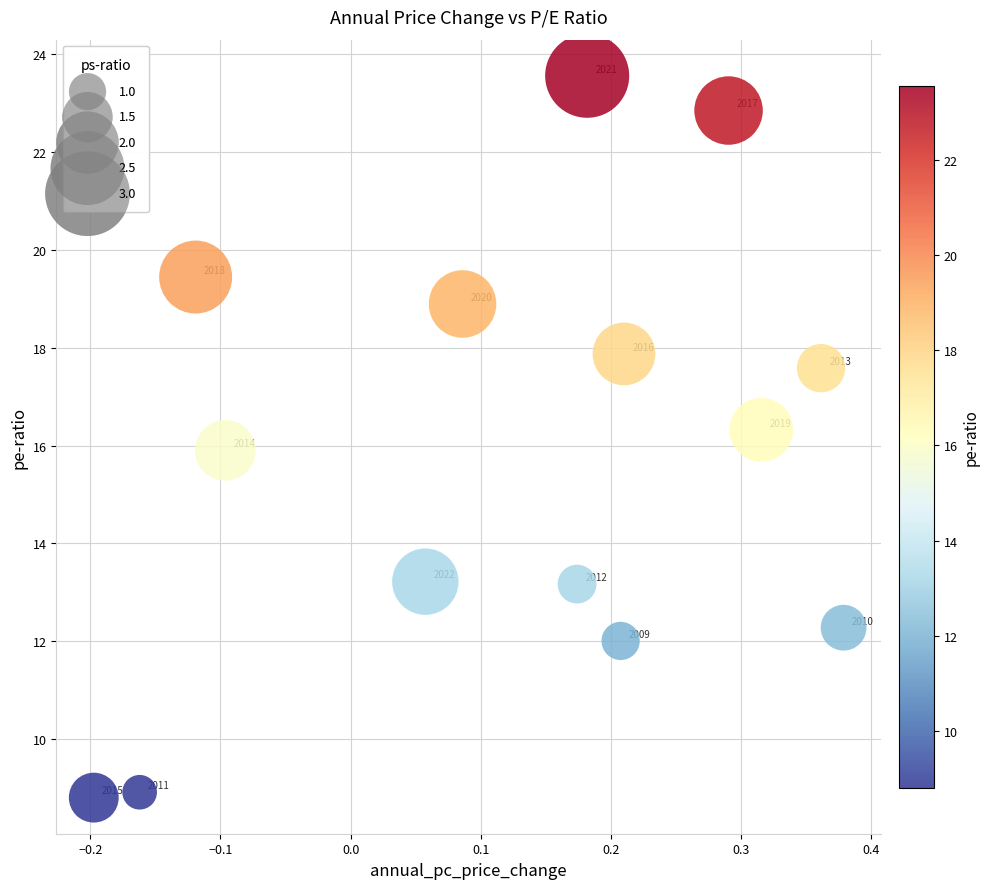

What Y value in the scatter plot is closest to 16?

15.9